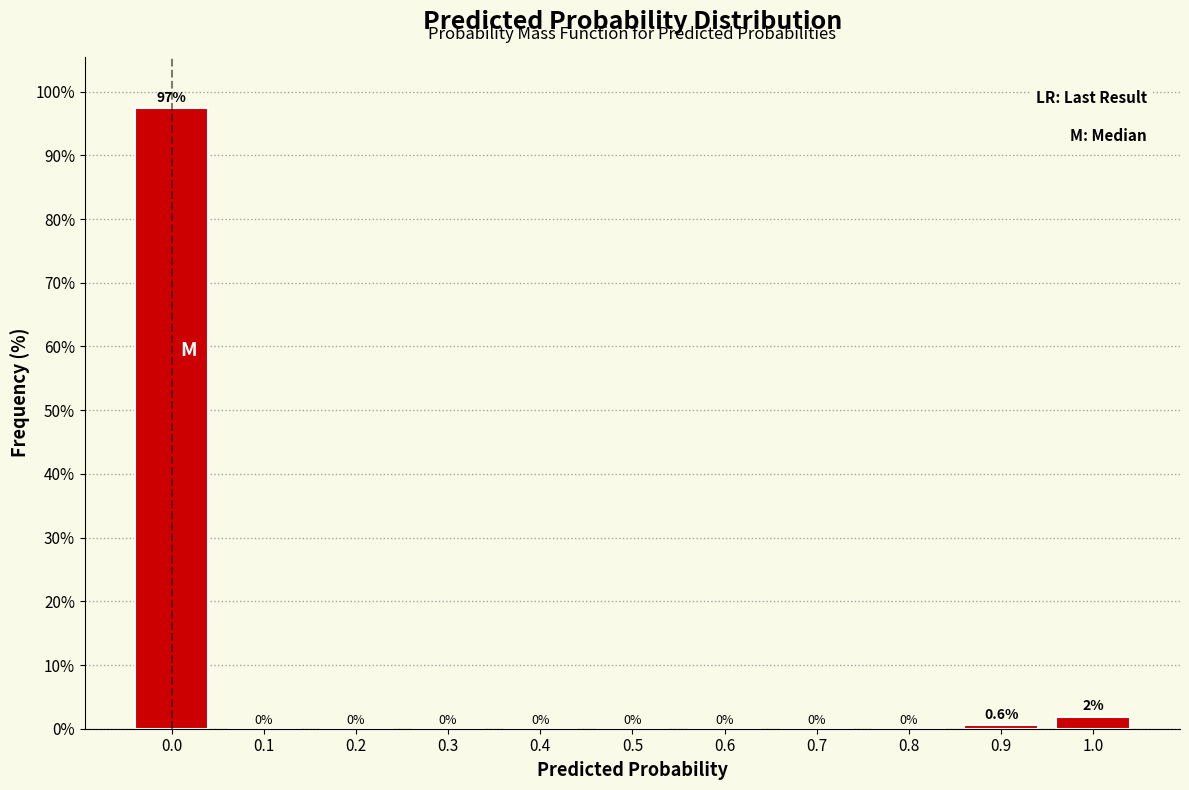

Reading left to right, extract all data points from this chart.

0.0=97.5	0.1=0.0	0.2=0.0	0.3=0.0	0.4=0.0	0.5=0.0	0.6=0.0	0.7=0.0	0.8=0.0	0.9=0.6	1.0=1.9